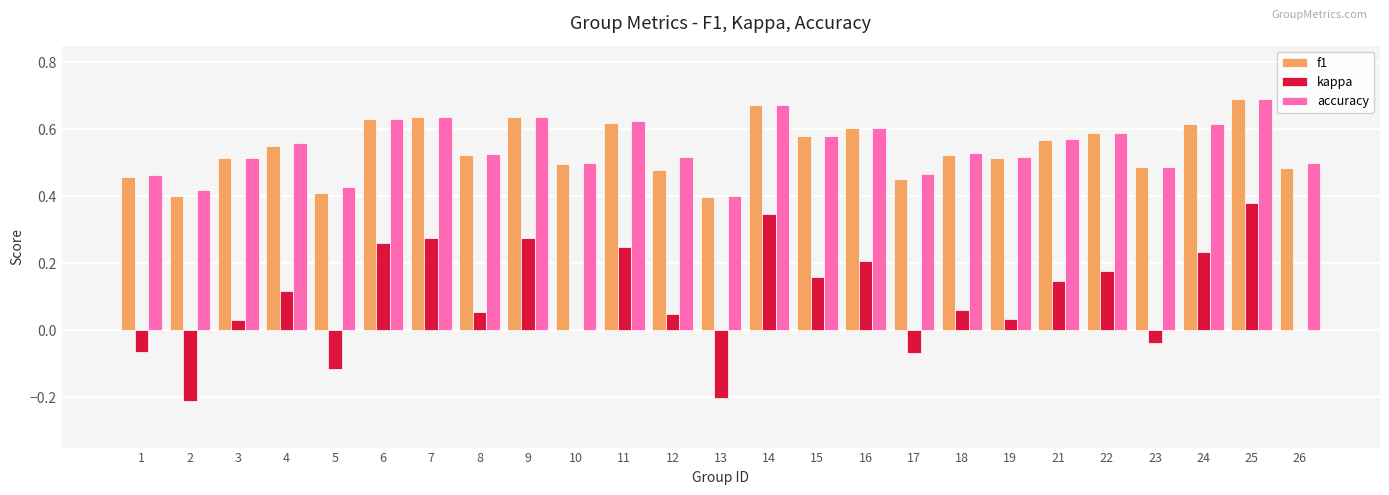

What is the sum of all accuracy values?

13.7